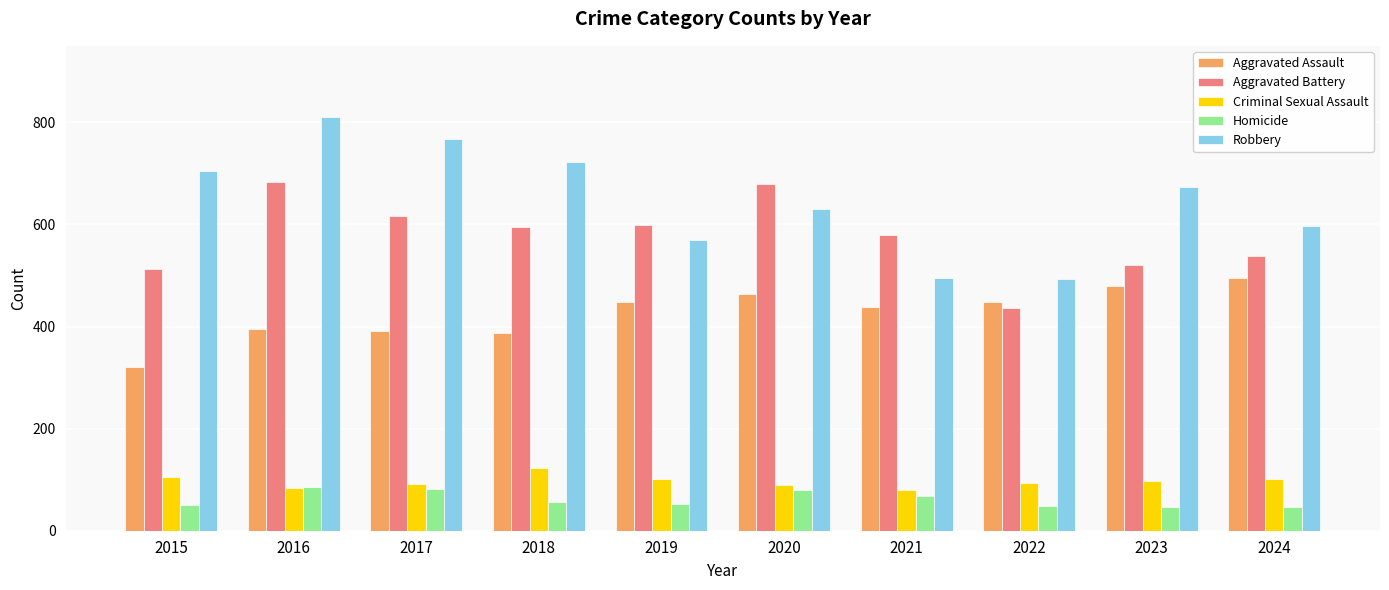

What is the minimum value for Robbery?

493